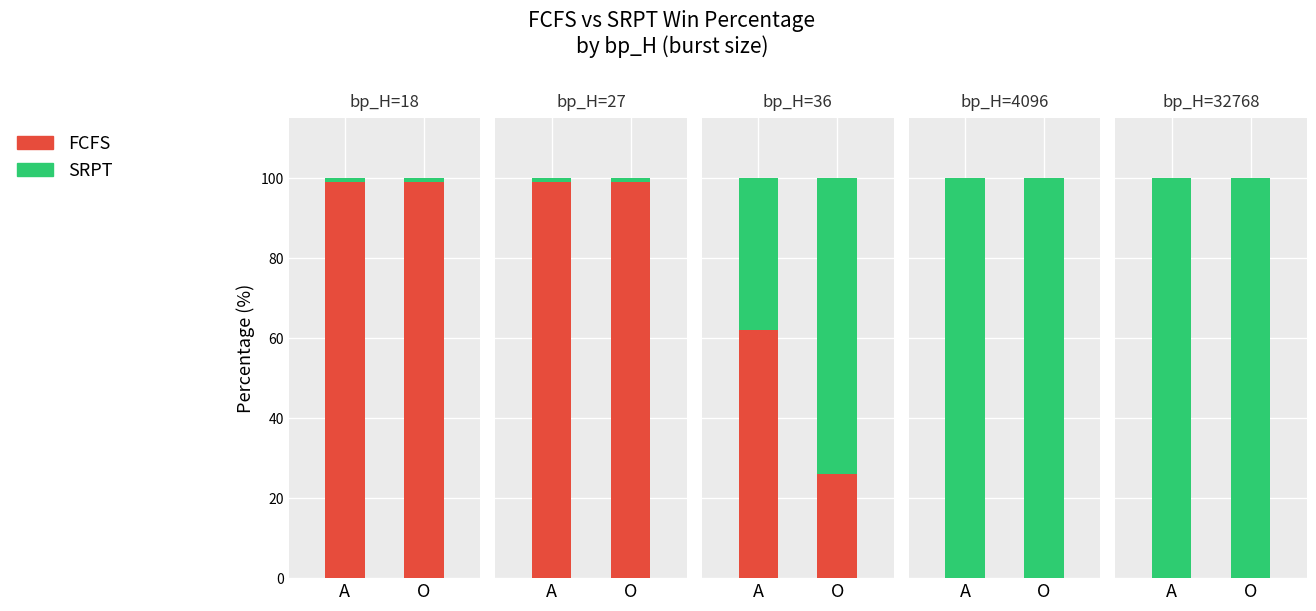

Which series has the widest spread of values?

FCFS_percentage